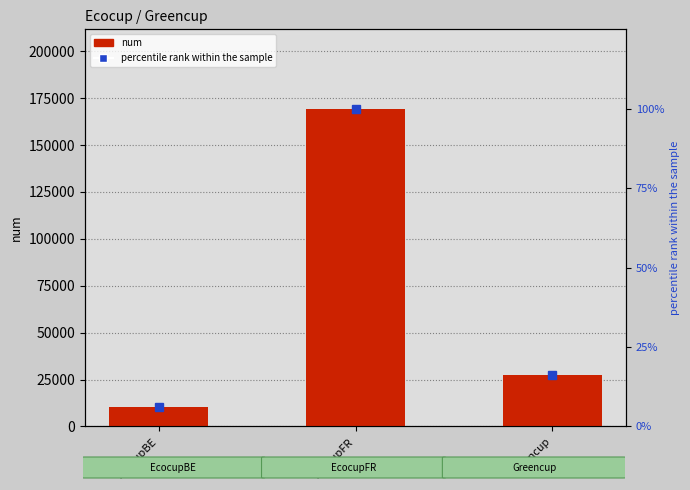

What is the difference between the num values at EcocupBE and EcocupFR?

159038.0